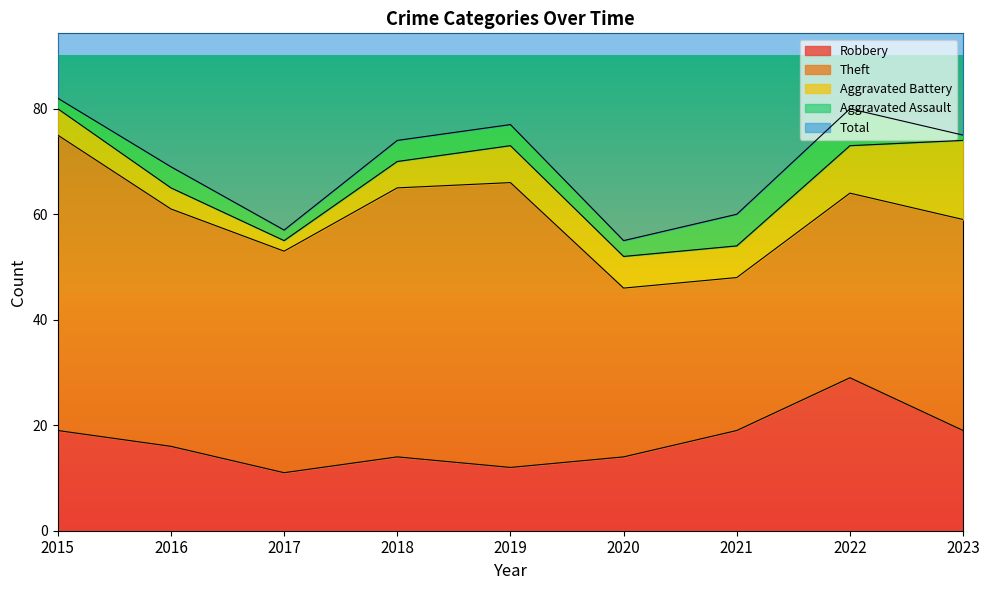

At 2019, list the series in order from smallest to largest.

Aggravated Assault, Aggravated Battery, Robbery, Theft, Total